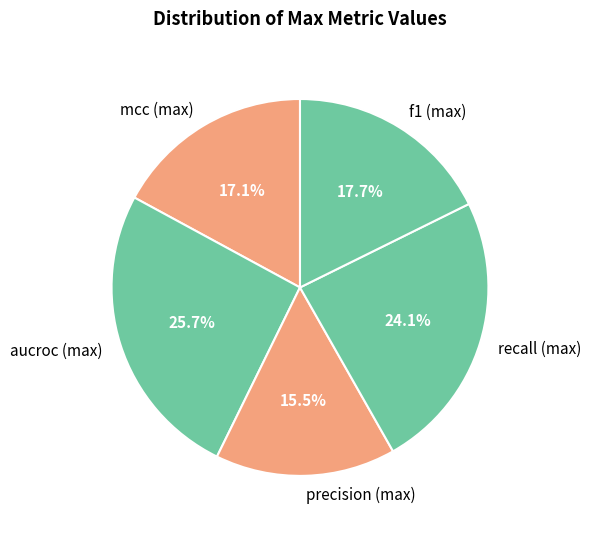

Rank the categories by value from lowest to highest.

precision (max), mcc (max), f1 (max), recall (max), aucroc (max)